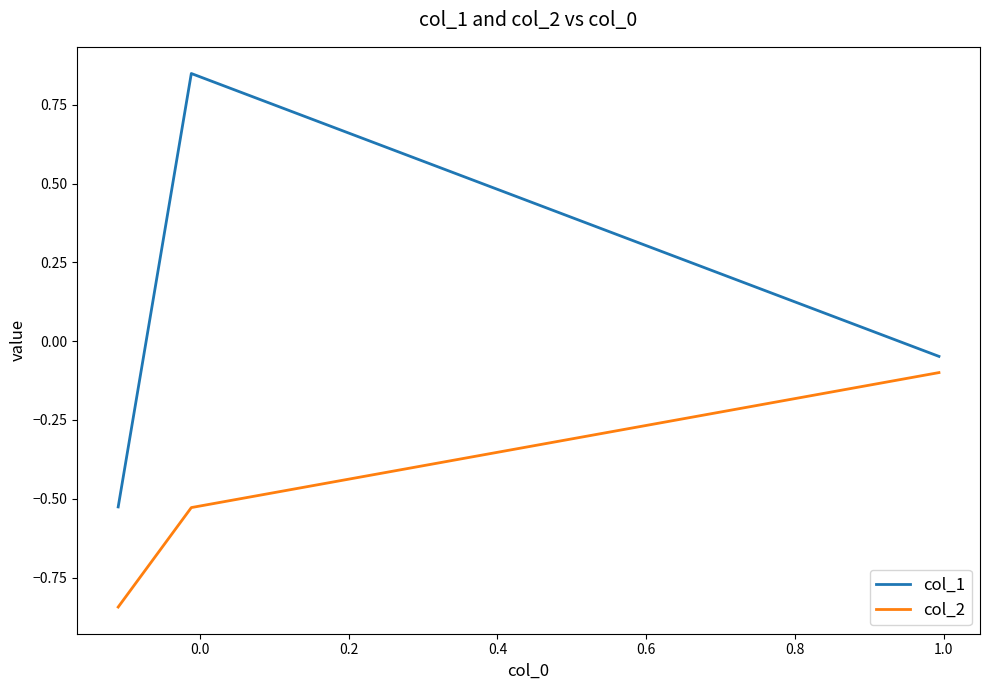

List the series in order of their overall mean, highest first.

col_1, col_2